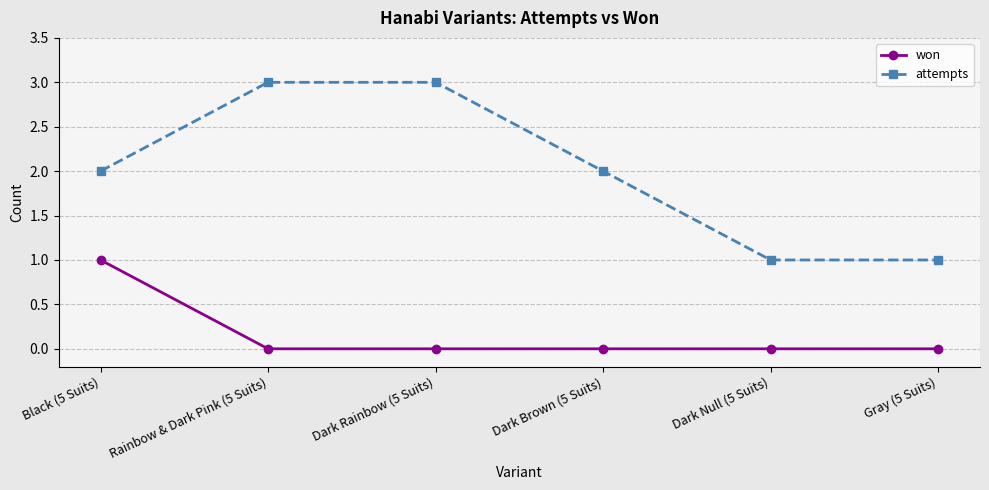

True or false: attempts and won intersect in this chart.

False